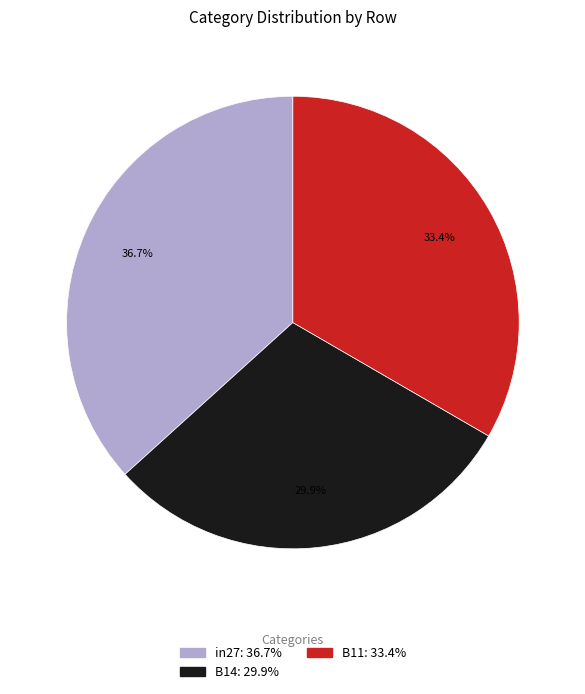

Count the number of slices in the pie.

3